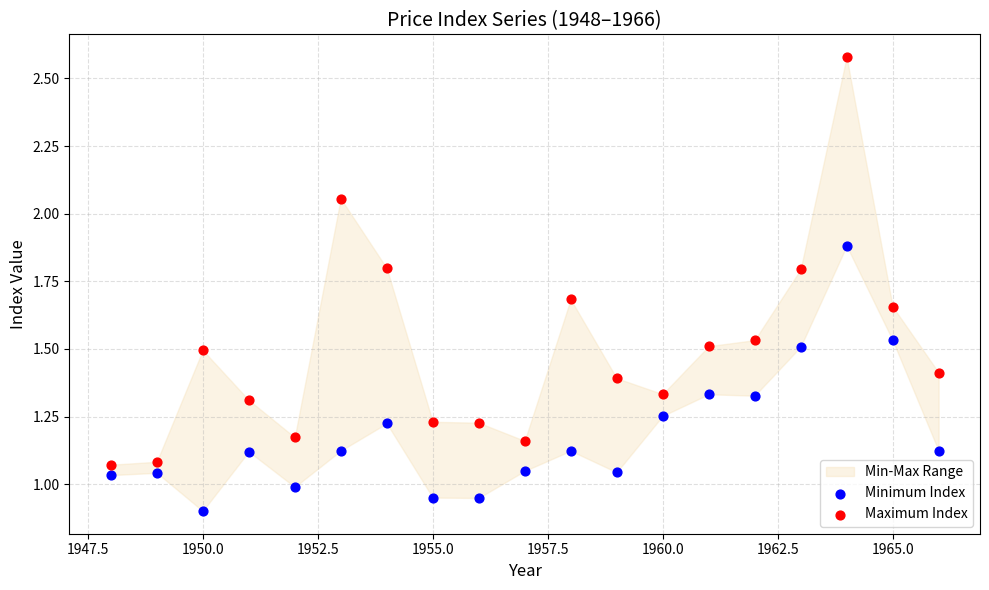

Which series contains the highest Y value?

Maximum Index